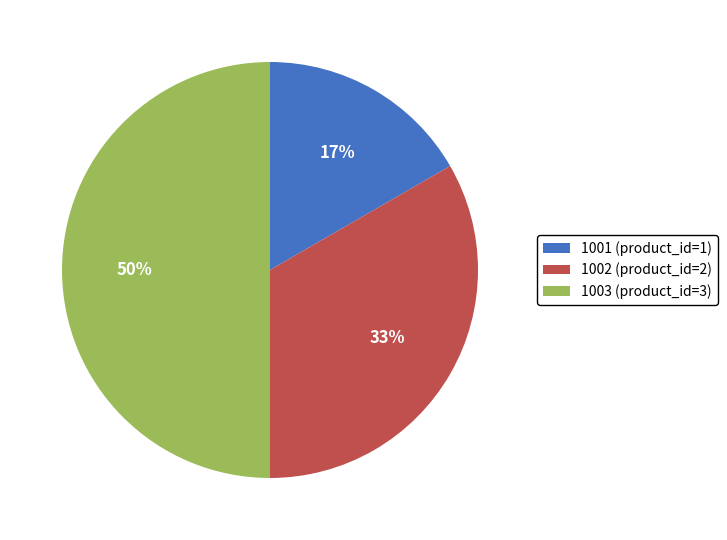

Does 1001 (product_id=1) account for over 50% of the chart?

No